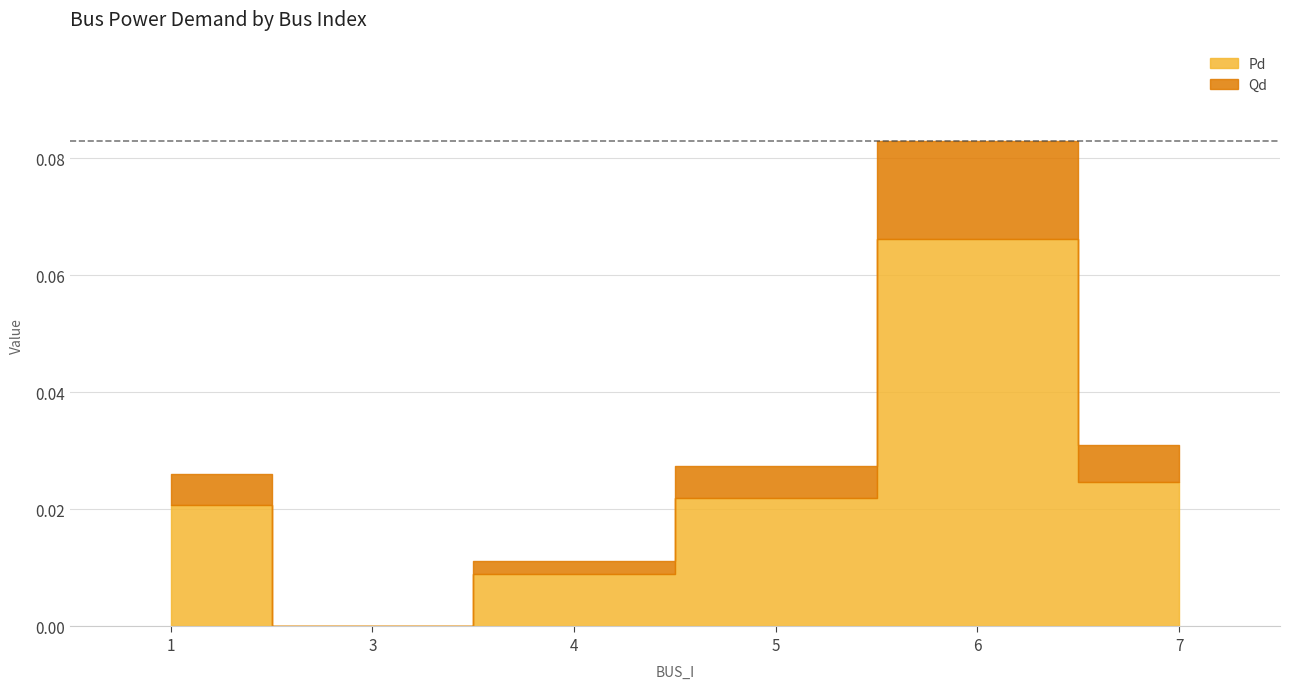

Between 5 and 7, which series saw the biggest shift?

Pd